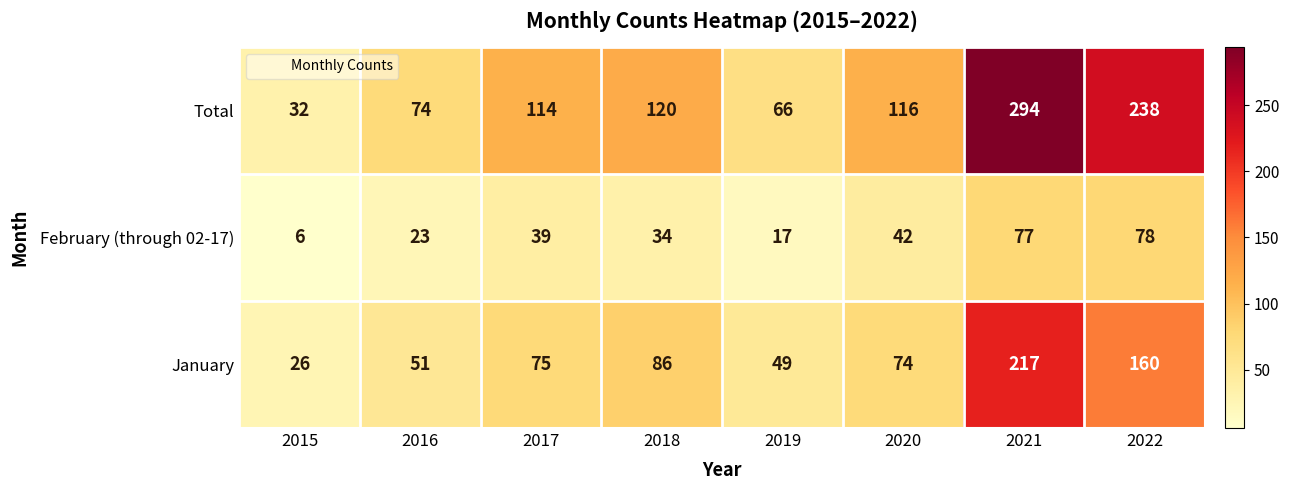

Rank the series by their maximum value, from lowest to highest.

February (through 02-17), January, Total